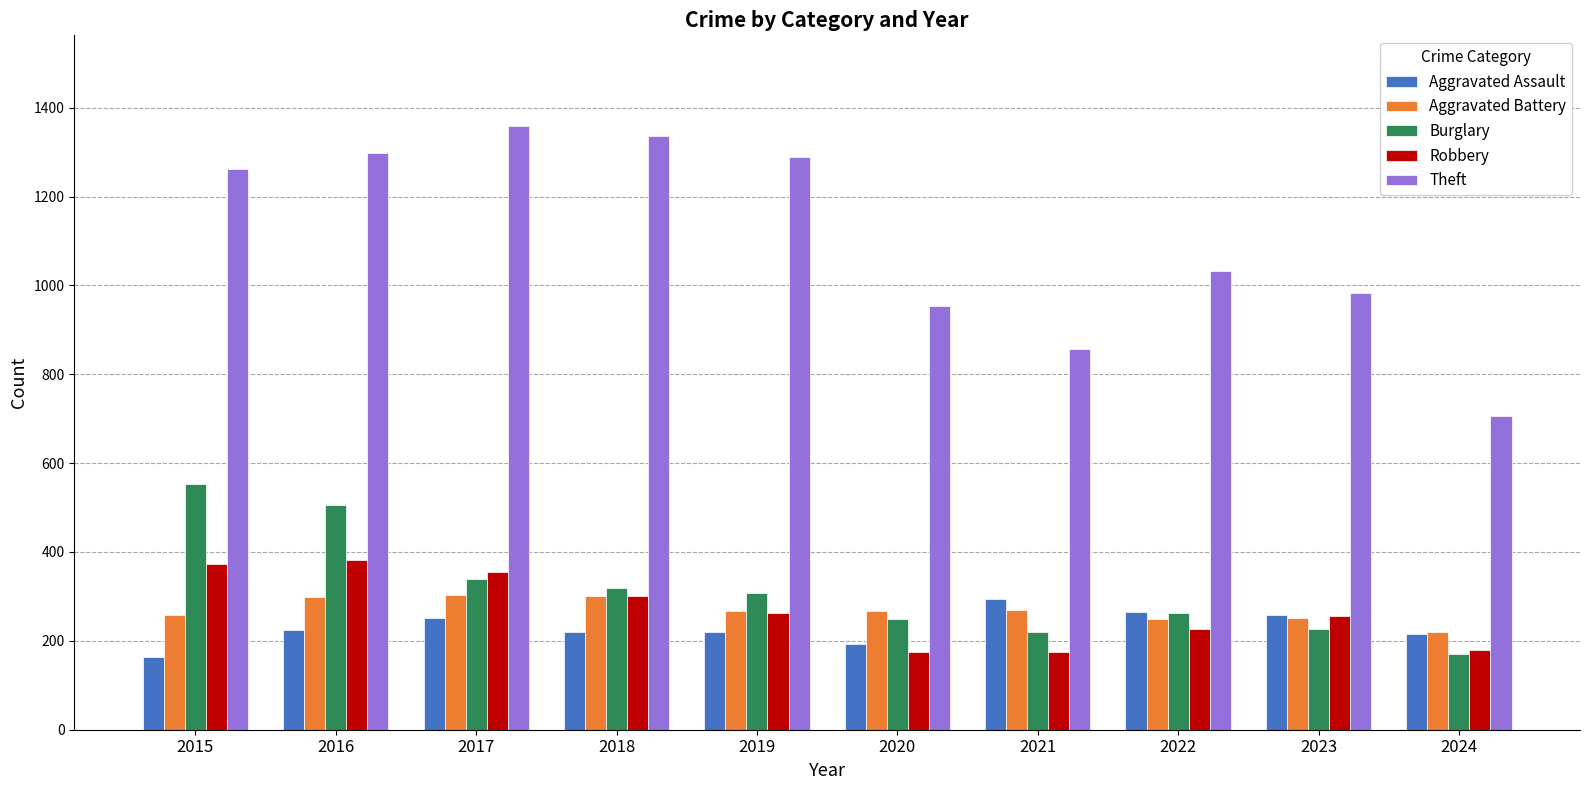

Between 2020 and 2022, which series saw the biggest shift?

Theft